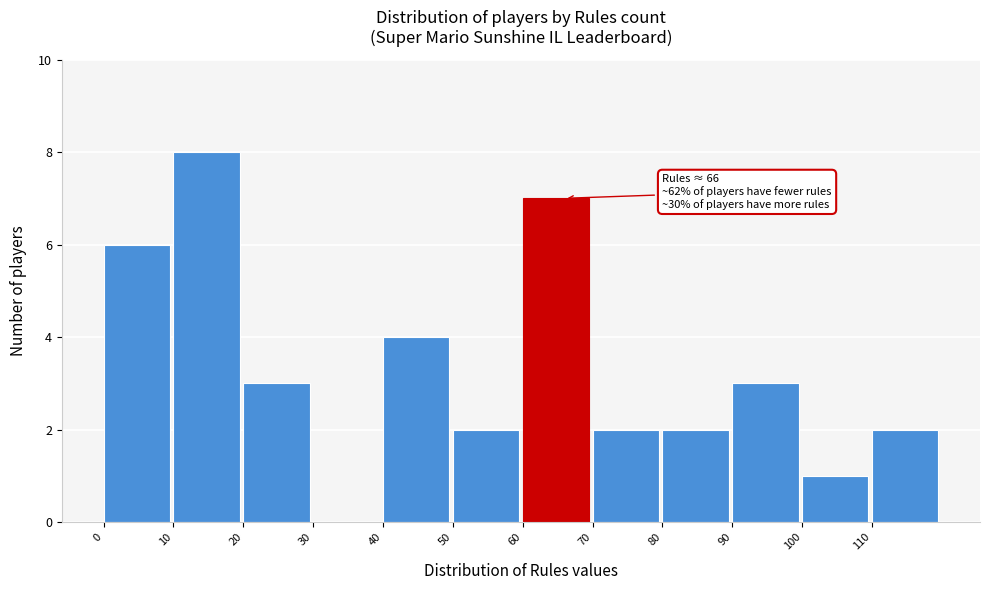

Over which range of the x-axis is the bar tallest?

10 to 20